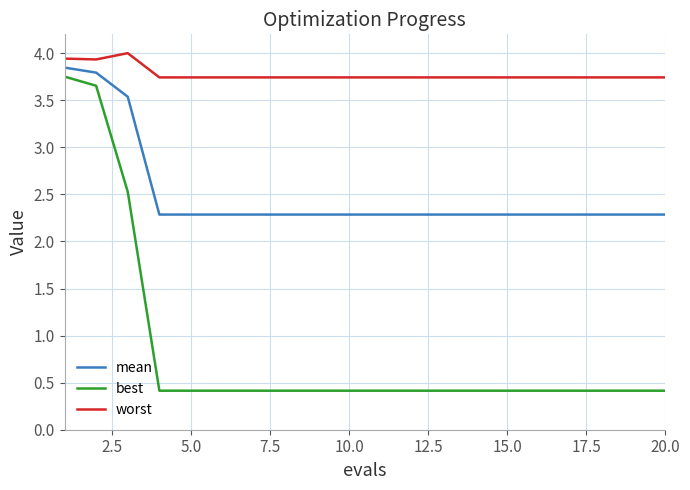

What is the difference between the maximum and minimum values in the worst series?

0.3